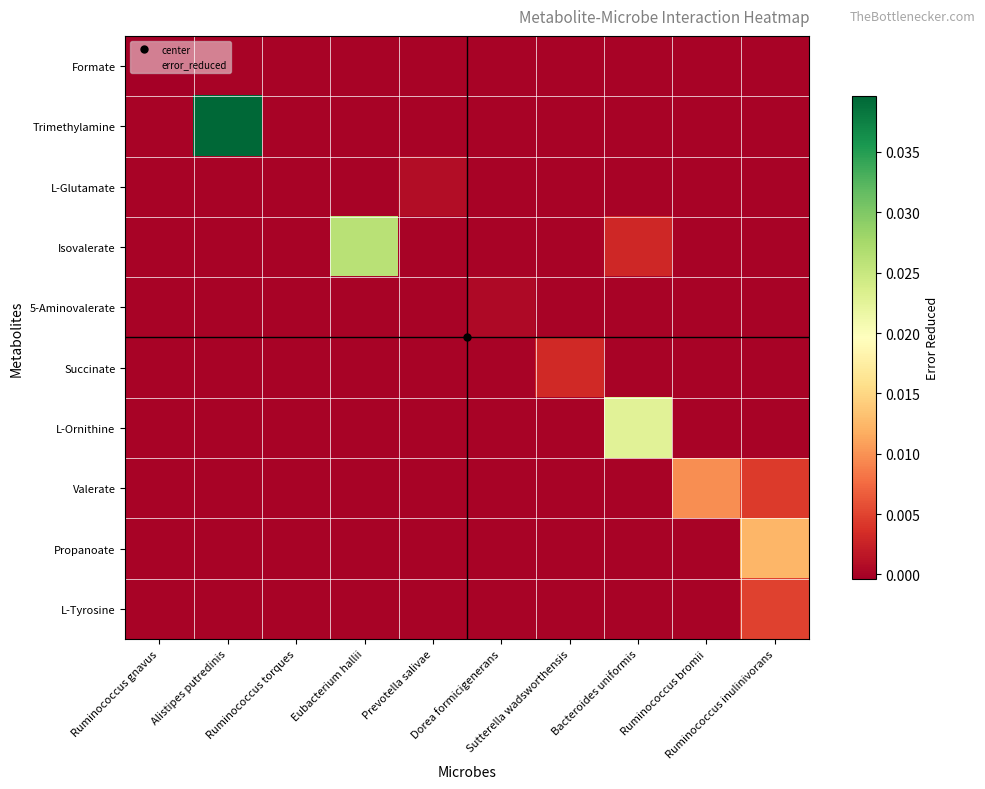

Which label corresponds to the largest value in the chart?

Alistipes putredinis